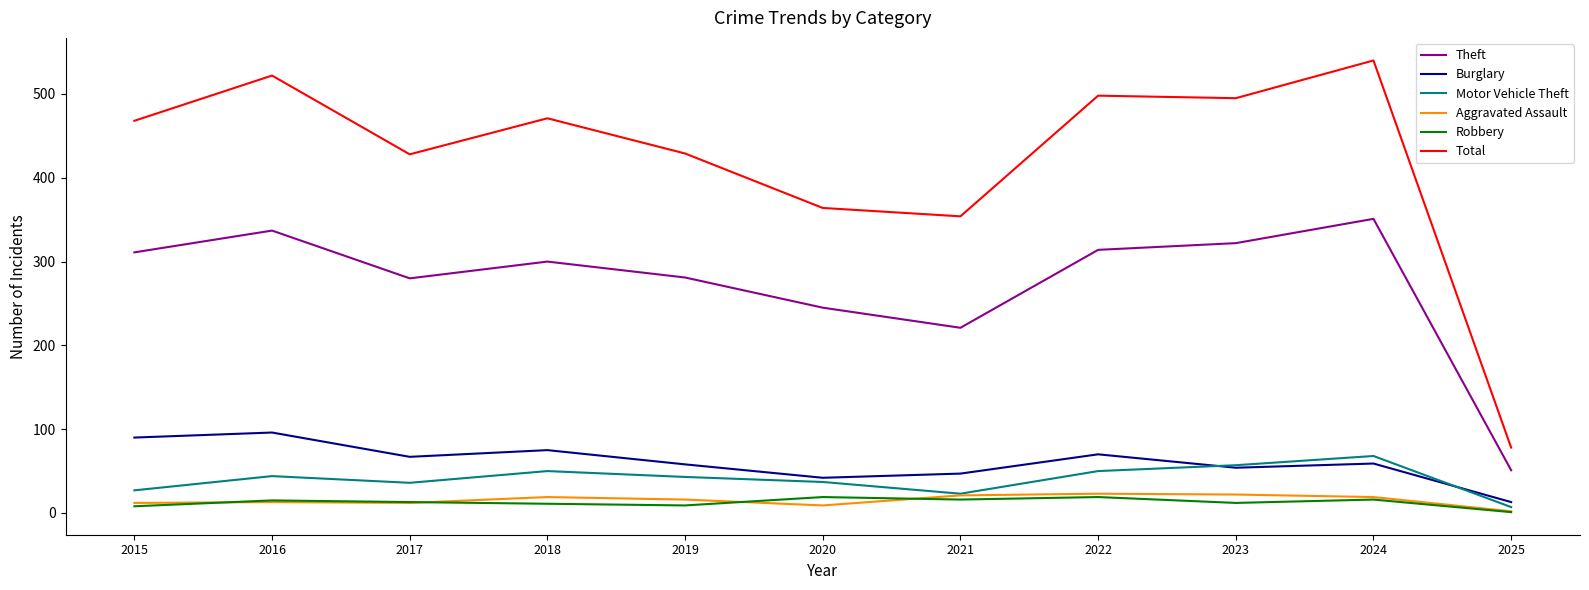

What is the total value across all series at 2024?

1053